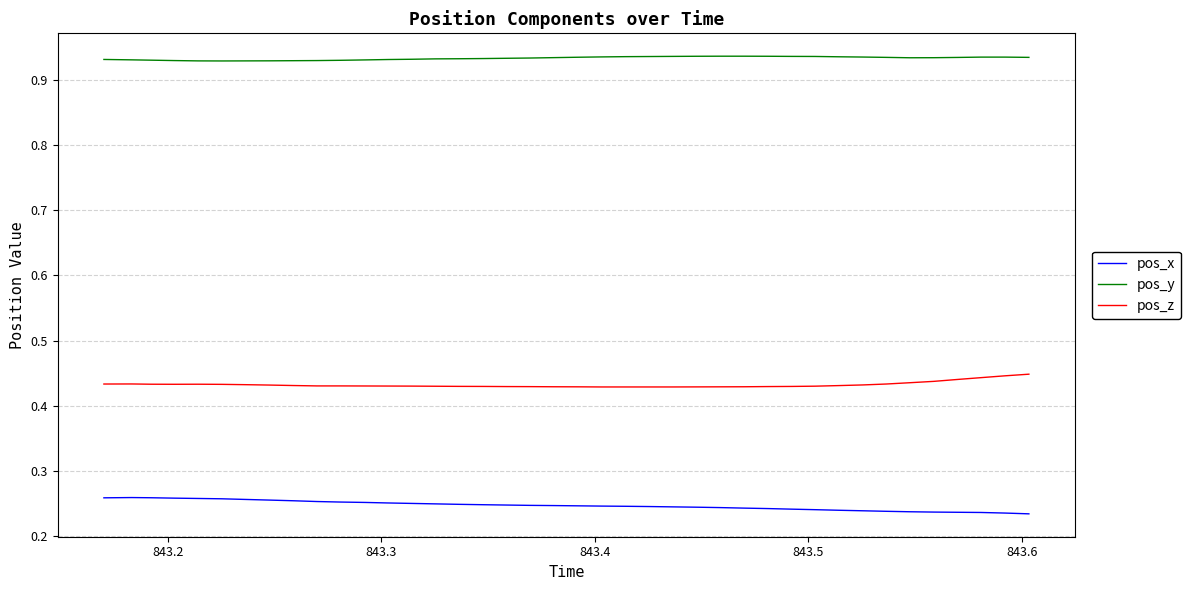

True or false: pos_x and pos_z cross at least once.

False